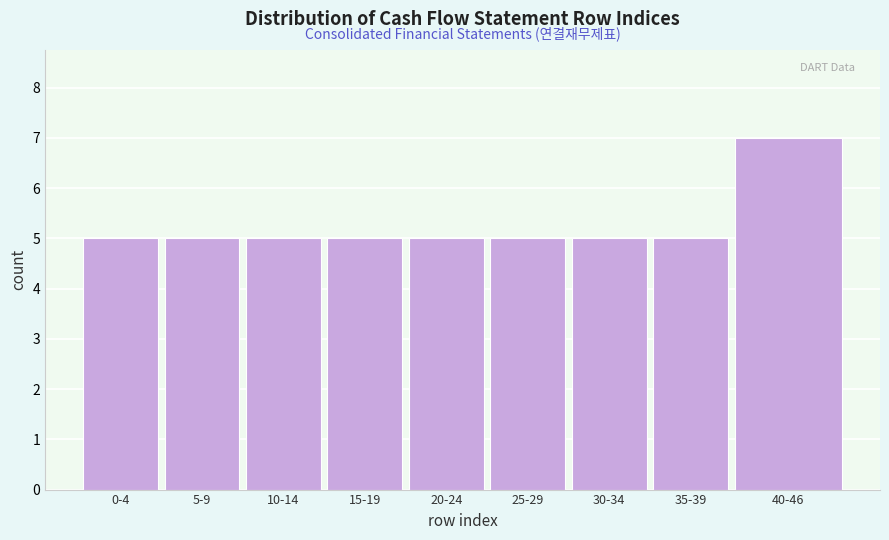

Reading right to left, what are all the values shown in this chart?

40-46=7	35-39=5	30-34=5	25-29=5	20-24=5	15-19=5	10-14=5	5-9=5	0-4=5